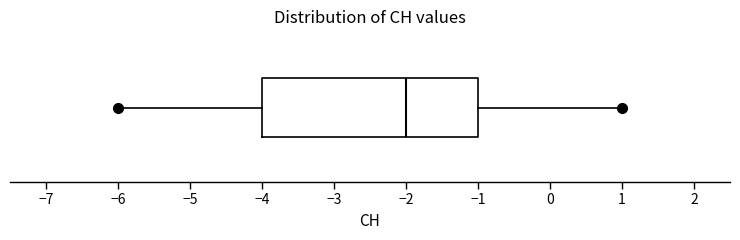

Read this box plot against the x-axis: the position of the median line, the range covered by the box, and the ends of both whiskers. The values are not printed on the chart, so give them approximately, as read against the axis.

median -2, box -4 to -1, whiskers -6 to 1